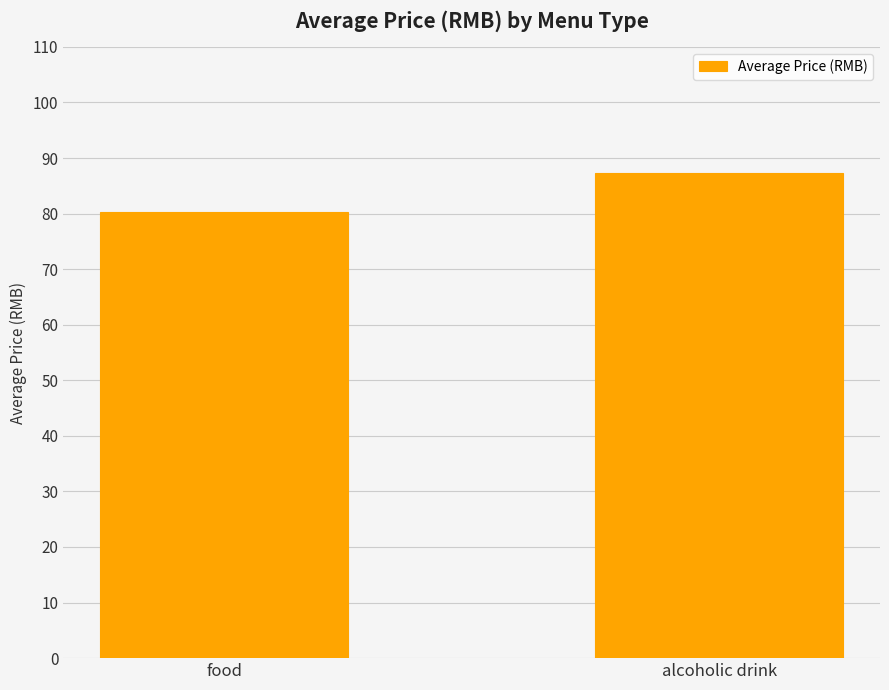

Is it true that the value at alcoholic drink is 87.3?

True